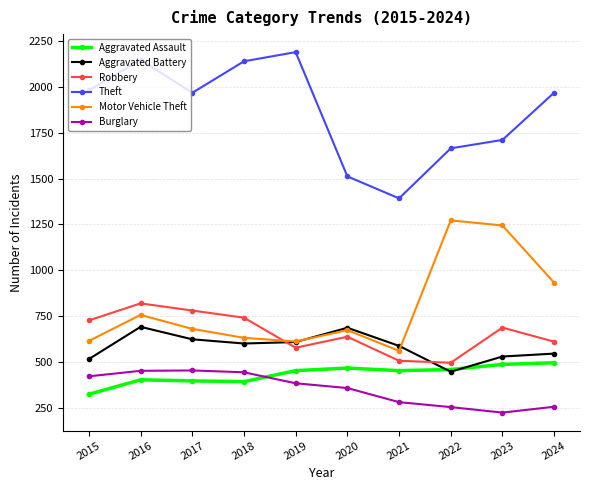

True or false: Motor Vehicle Theft and Theft cross at least once.

False